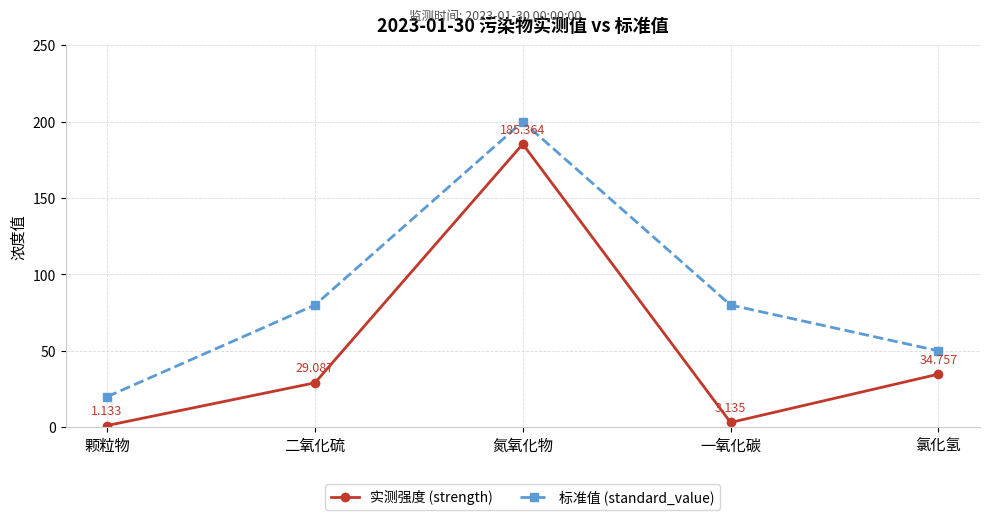

The 标准值 (standard_value) series shows 80.0 at 二氧化硫. True or false?

True